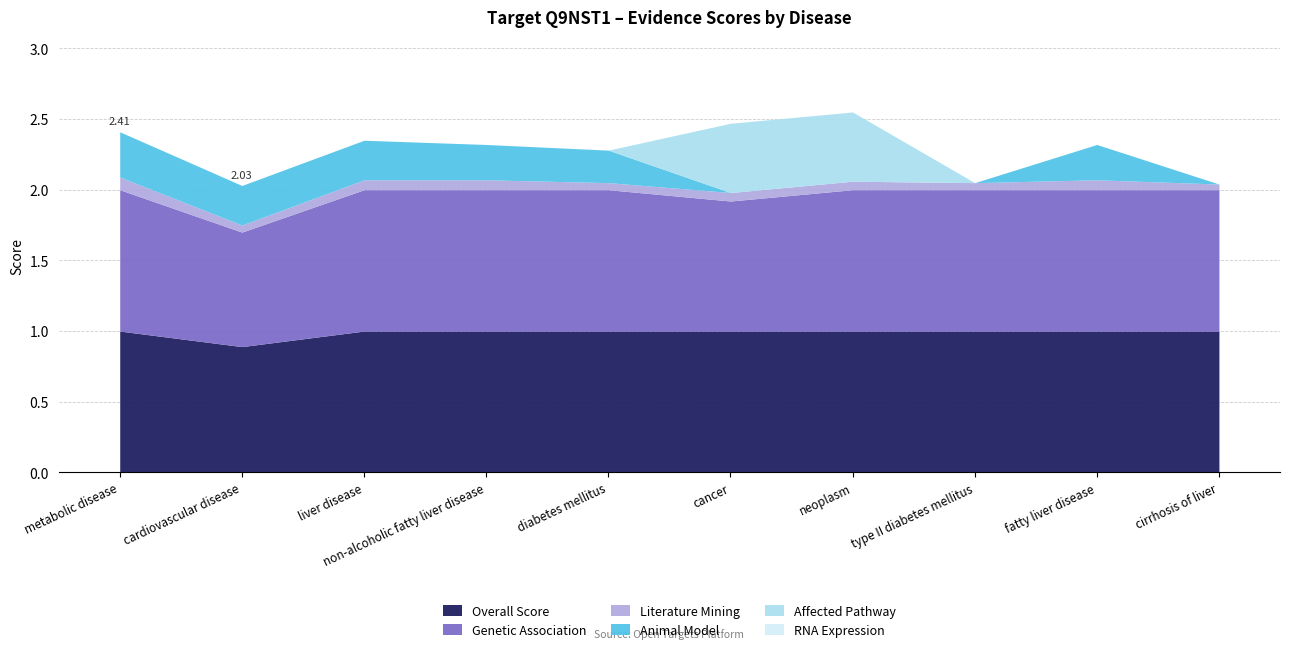

Reading left to right, transcribe all the data shown in this chart.

overall_score: metabolic disease=1.0	cardiovascular disease=0.9	liver disease=1.0	non-alcoholic fatty liver disease=1.0	diabetes mellitus=1.0	cancer=1.0	neoplasm=1.0	type II diabetes mellitus=1.0	fatty liver disease=1.0	cirrhosis of liver=1.0
genetic_association: metabolic disease=1.0	cardiovascular disease=0.8	liver disease=1.0	non-alcoholic fatty liver disease=1.0	diabetes mellitus=1.0	cancer=0.9	neoplasm=1.0	type II diabetes mellitus=1.0	fatty liver disease=1.0	cirrhosis of liver=1.0
litterature_mining: metabolic disease=0.1	cardiovascular disease=0.1	liver disease=0.1	non-alcoholic fatty liver disease=0.1	diabetes mellitus=0.1	cancer=0.1	neoplasm=0.1	type II diabetes mellitus=0.1	fatty liver disease=0.1	cirrhosis of liver=0.0
animal_model: metabolic disease=0.3	cardiovascular disease=0.3	liver disease=0.3	non-alcoholic fatty liver disease=0.2	diabetes mellitus=0.2	cancer=0.0	neoplasm=0.0	type II diabetes mellitus=0.0	fatty liver disease=0.2	cirrhosis of liver=0.0
affected_pathway: metabolic disease=0.0	cardiovascular disease=0.0	liver disease=0.0	non-alcoholic fatty liver disease=0.0	diabetes mellitus=0.0	cancer=0.5	neoplasm=0.5	type II diabetes mellitus=0.0	fatty liver disease=0.0	cirrhosis of liver=0.0
rna_expression: metabolic disease=0.0	cardiovascular disease=0.0	liver disease=0.0	non-alcoholic fatty liver disease=0.0	diabetes mellitus=0.0	cancer=0.0	neoplasm=0.0	type II diabetes mellitus=0.0	fatty liver disease=0.0	cirrhosis of liver=0.0